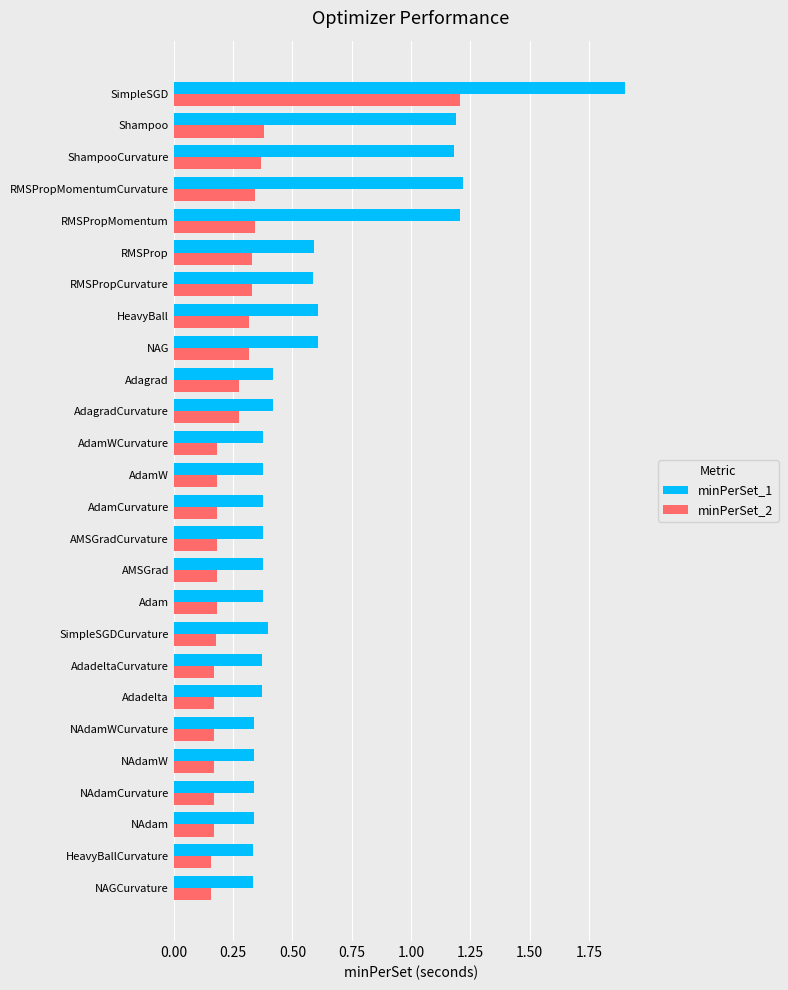

Is it true that minPerSet_1 equals 0.4 at SimpleSGDCurvature?

True